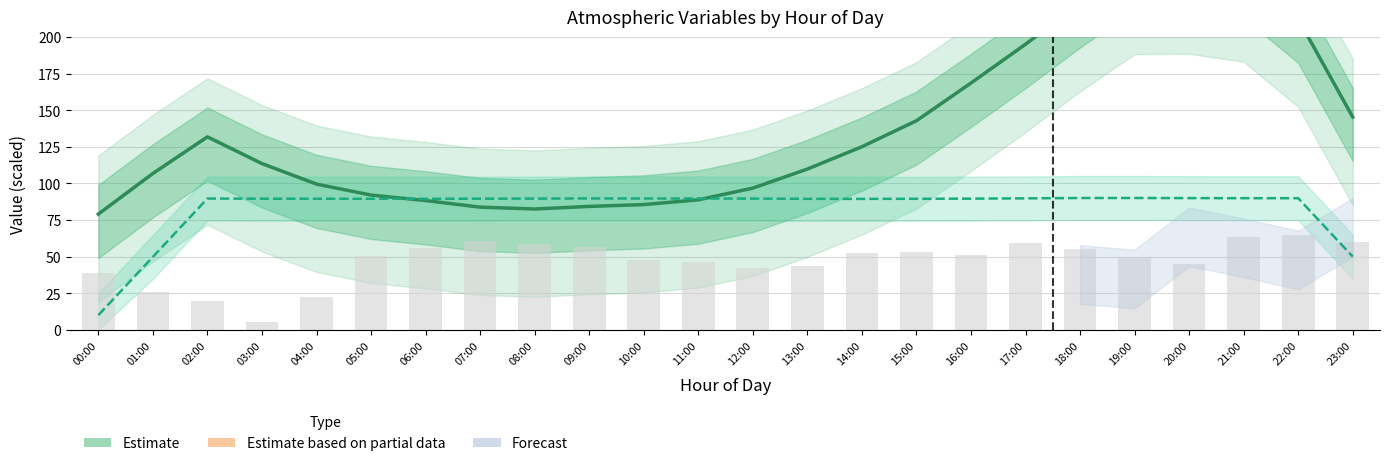

What is the spread (max minus min) of values at 19:00?

198.3